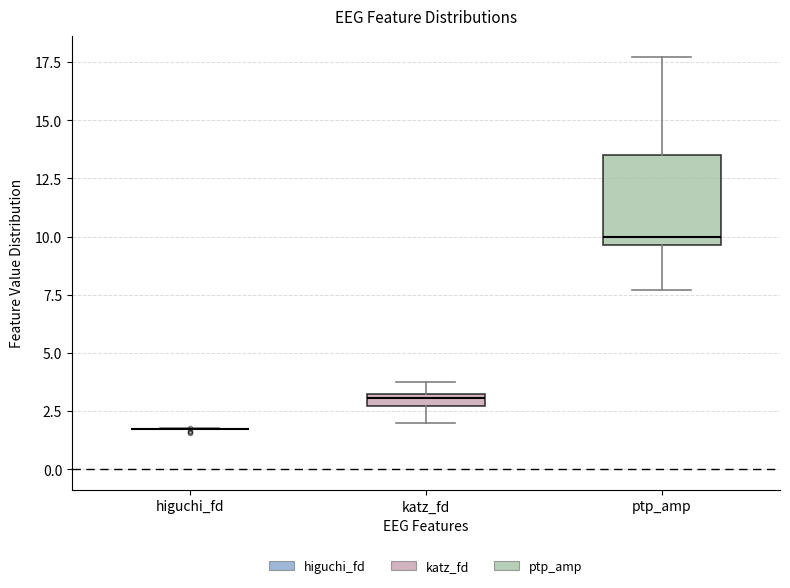

Comparing the boxes themselves (not the whiskers), which one is the tallest?

ptp_amp